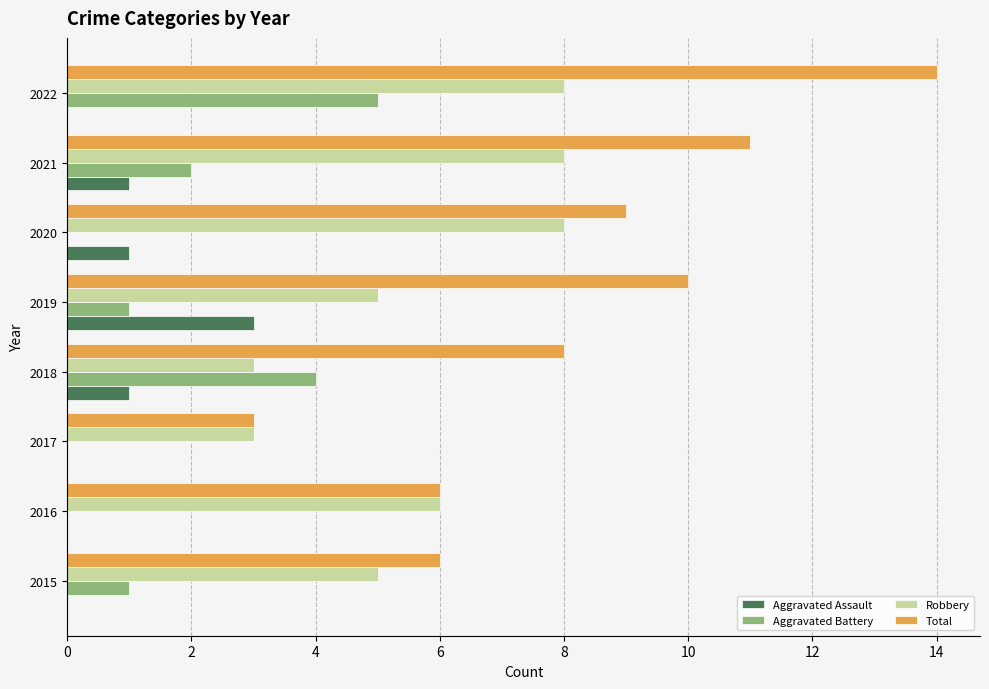

Which series has the largest range (max minus min)?

Total